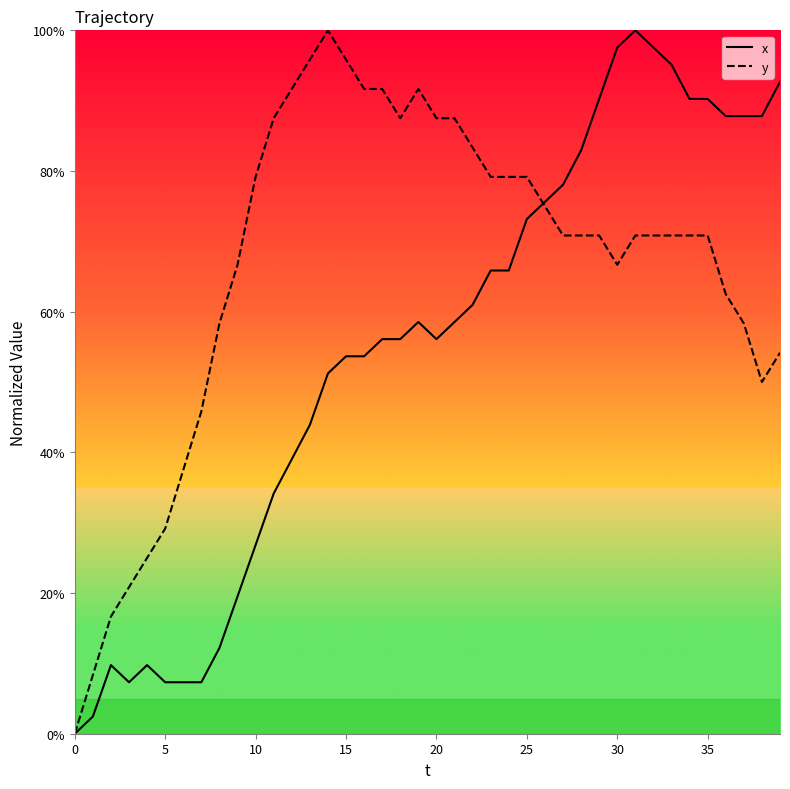

How many lines are shown in the chart?

2